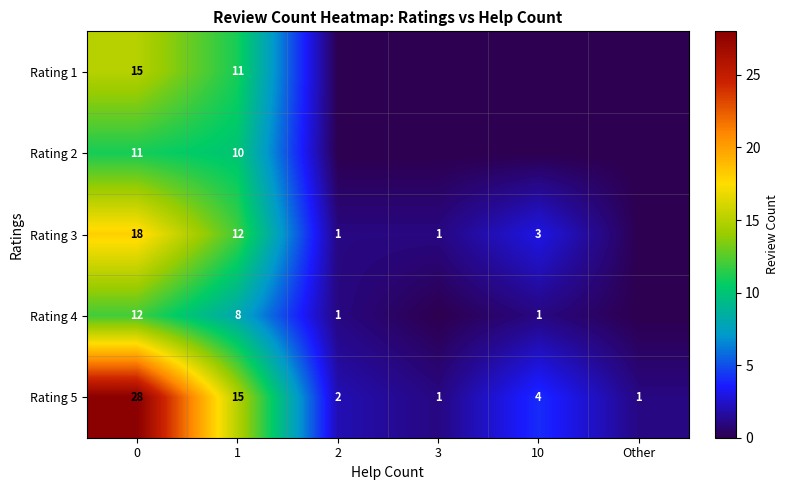

What is the difference between the second highest and second lowest values in the Rating 5 series?

14